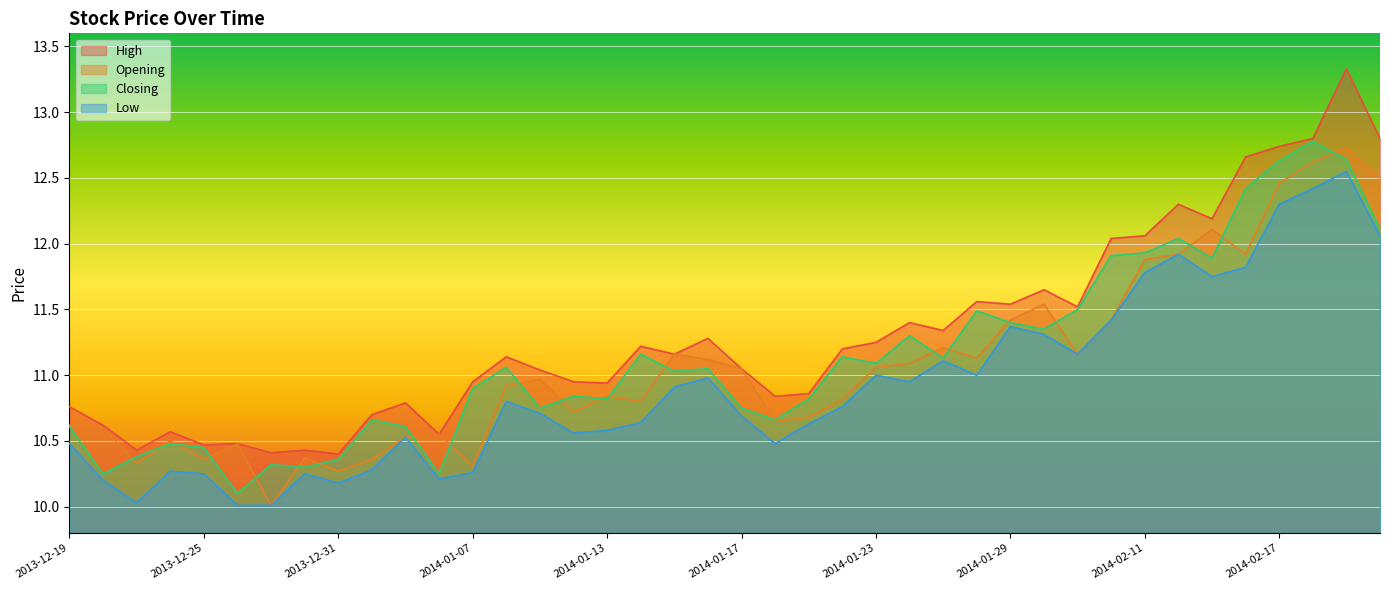

At which category does Closing reach its first local valley?

2013-12-20